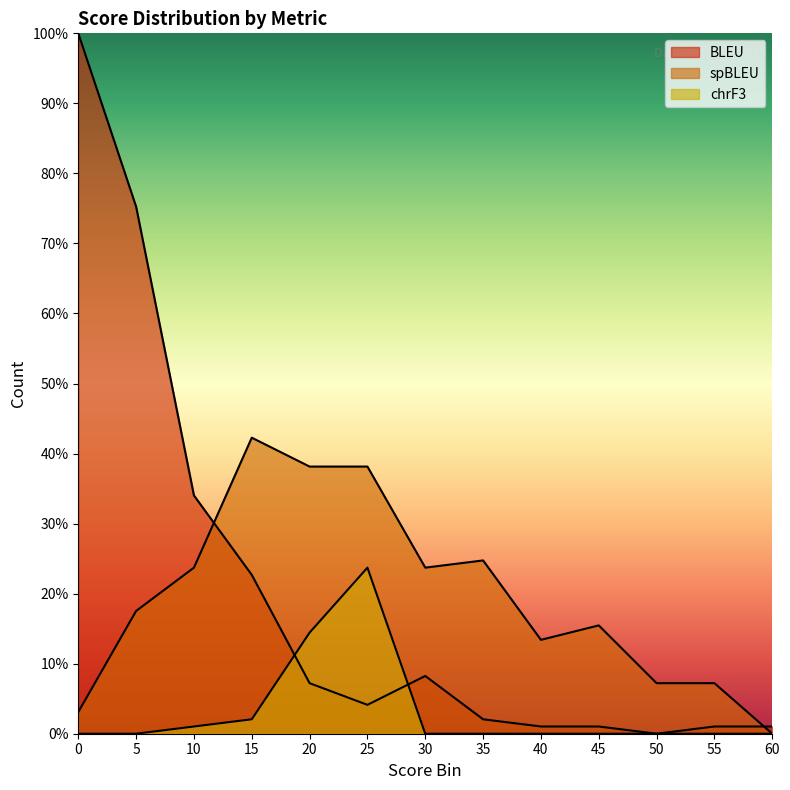

How many lines are shown in the chart?

3